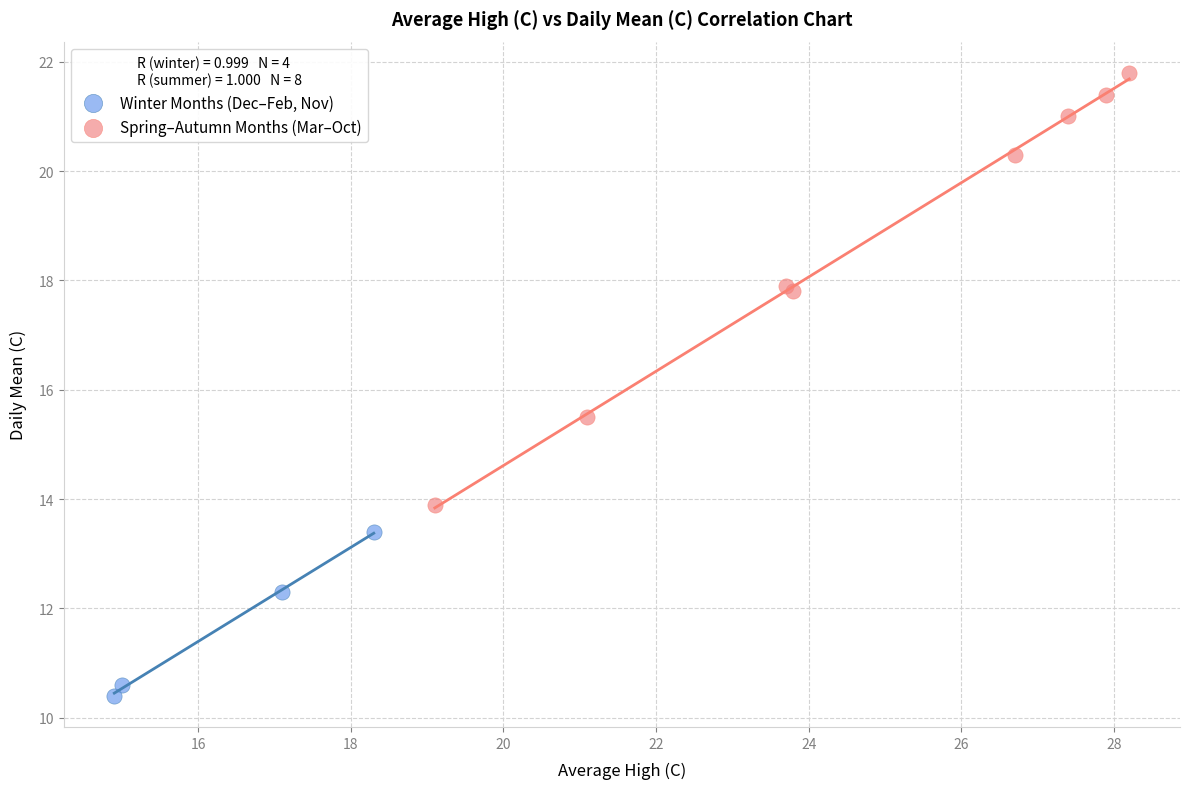

Which series reaches the minimum Y coordinate?

Winter Months (Dec–Feb, Nov)